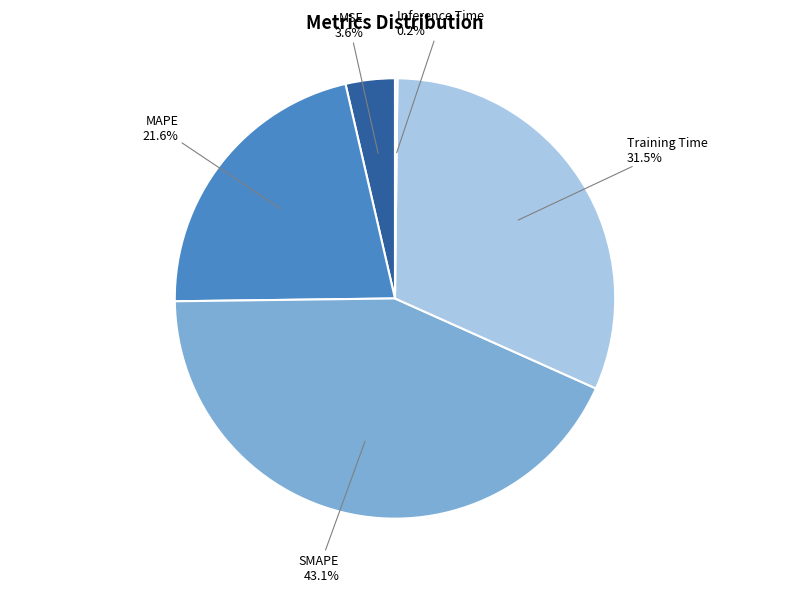

What is the largest slice in the pie chart?

SMAPE